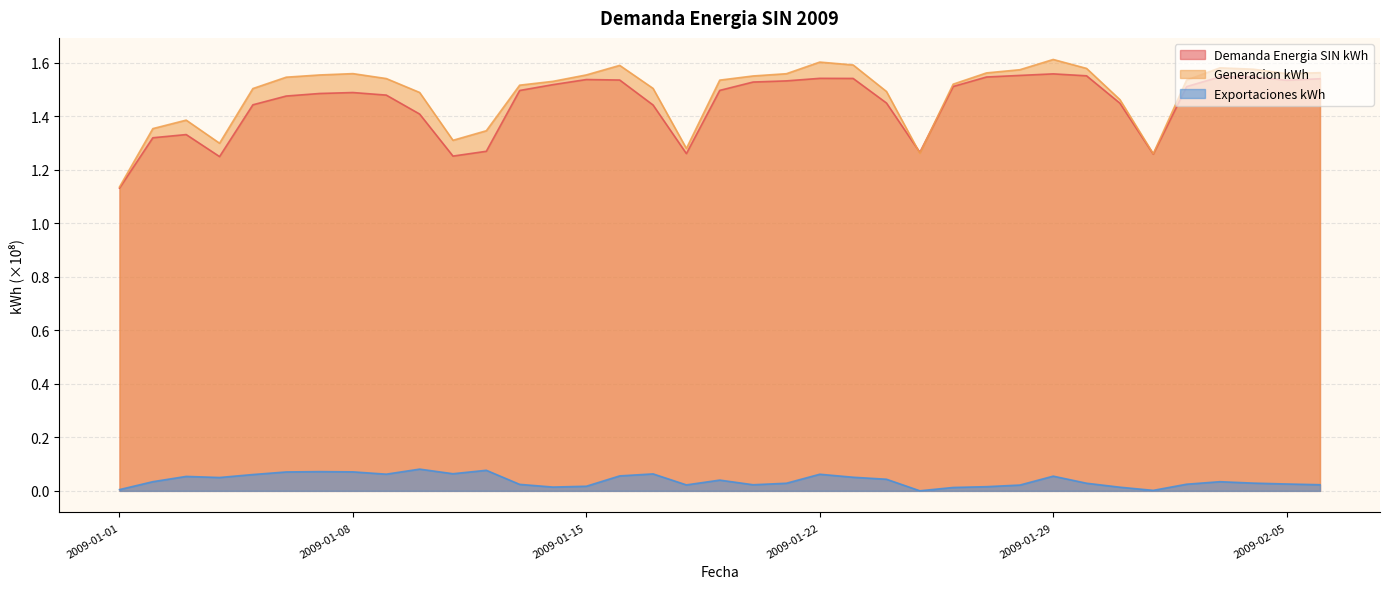

True or false: Demanda Energia SIN kWh and Exportaciones kWh intersect in this chart.

False